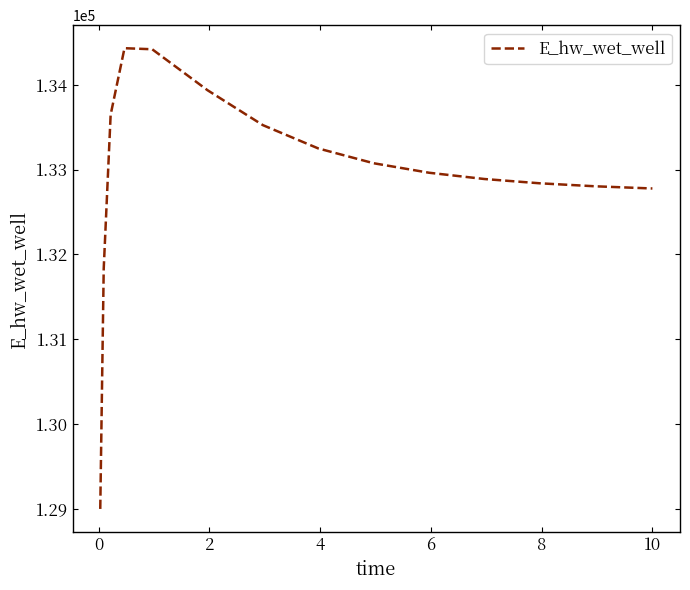

What is the difference between the maximum and minimum values?

5435.1